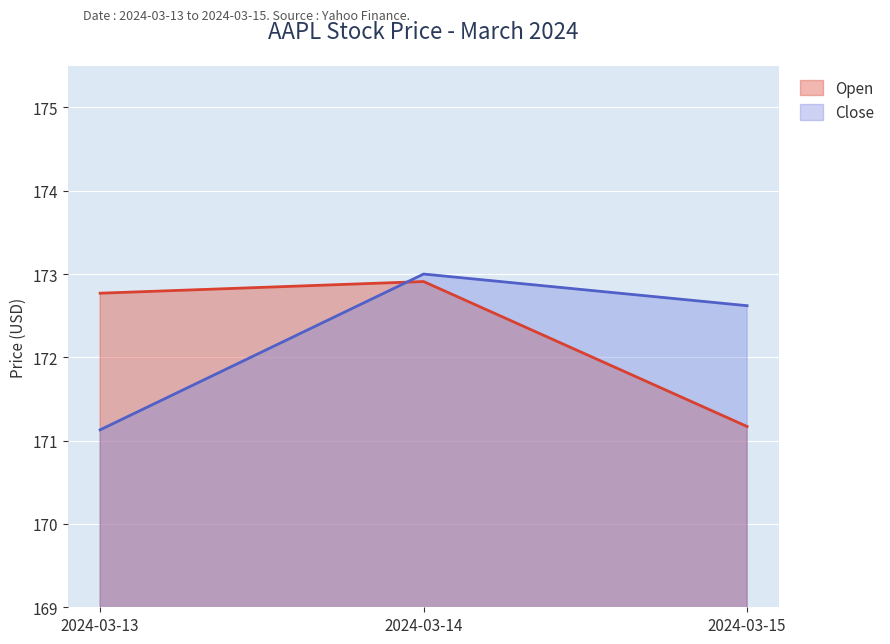

The Close series shows 171.1 at 2024-03-13. True or false?

True